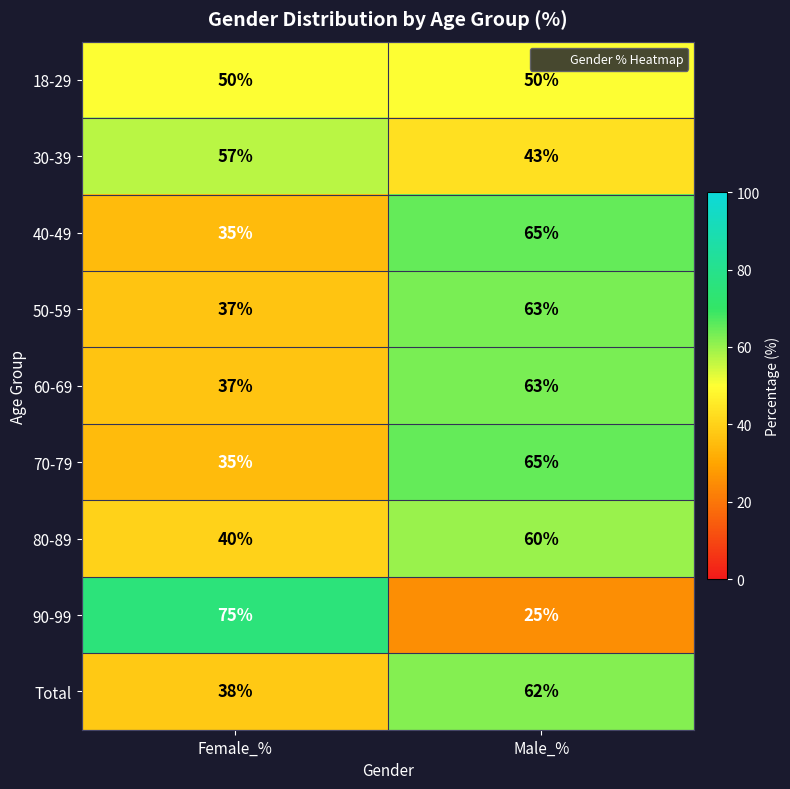

What is the sum of the 50-59 values at Female_% and Male_%?

100